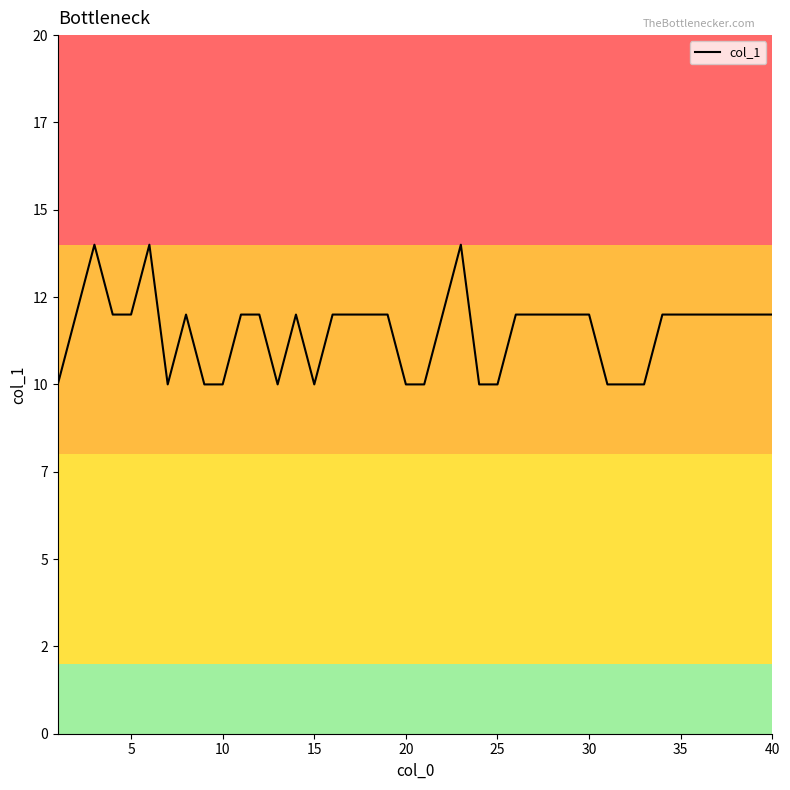

What is the sum of all values?

460